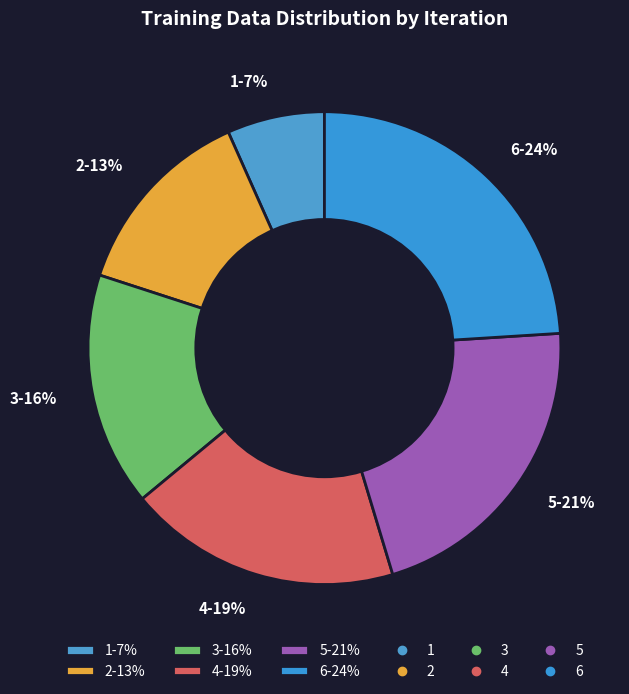

What is the smallest slice in the pie chart?

1